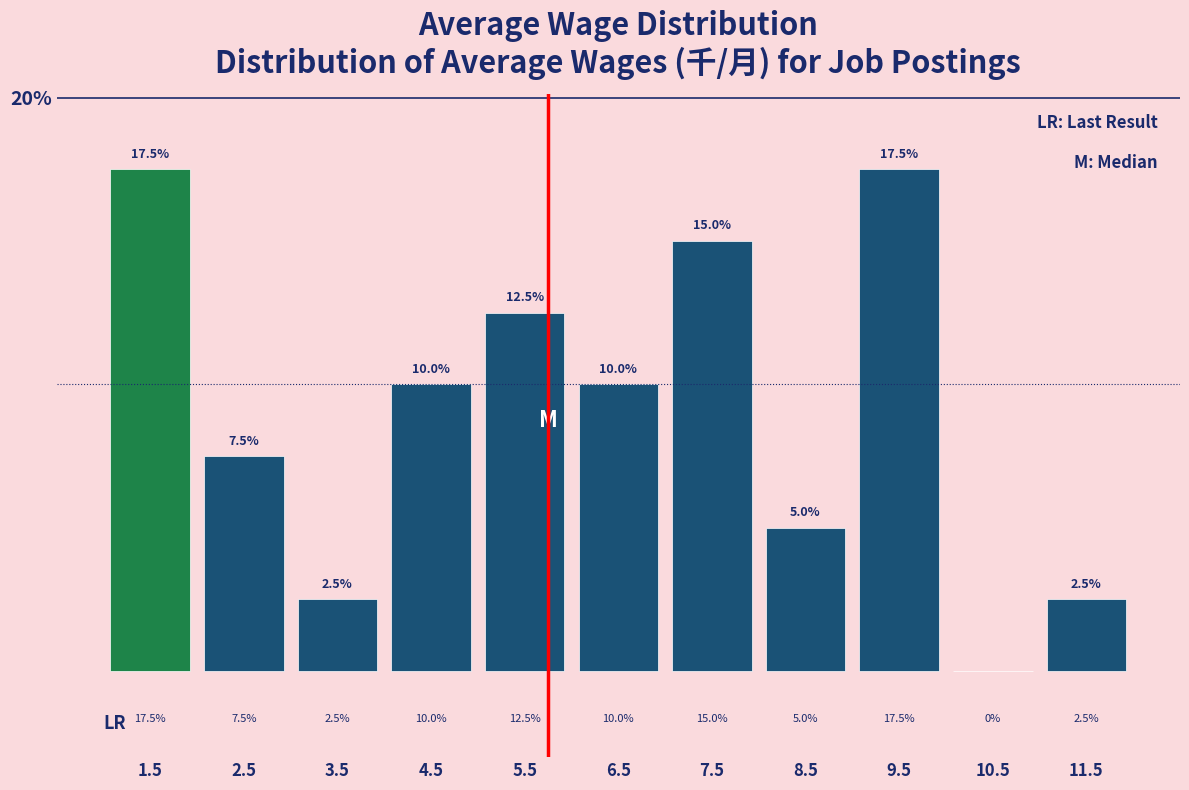

Reading left to right, transcribe this chart: for each bar, give the range it covers on the x-axis and its height.

1 to 2: 17.5
2 to 3: 7.5
3 to 4: 2.5
4 to 5: 10.0
5 to 6: 12.5
6 to 7: 10.0
7 to 8: 15.0
8 to 9: 5.0
9 to 10: 17.5
10 to 11: 0.0
11 to 12: 2.5